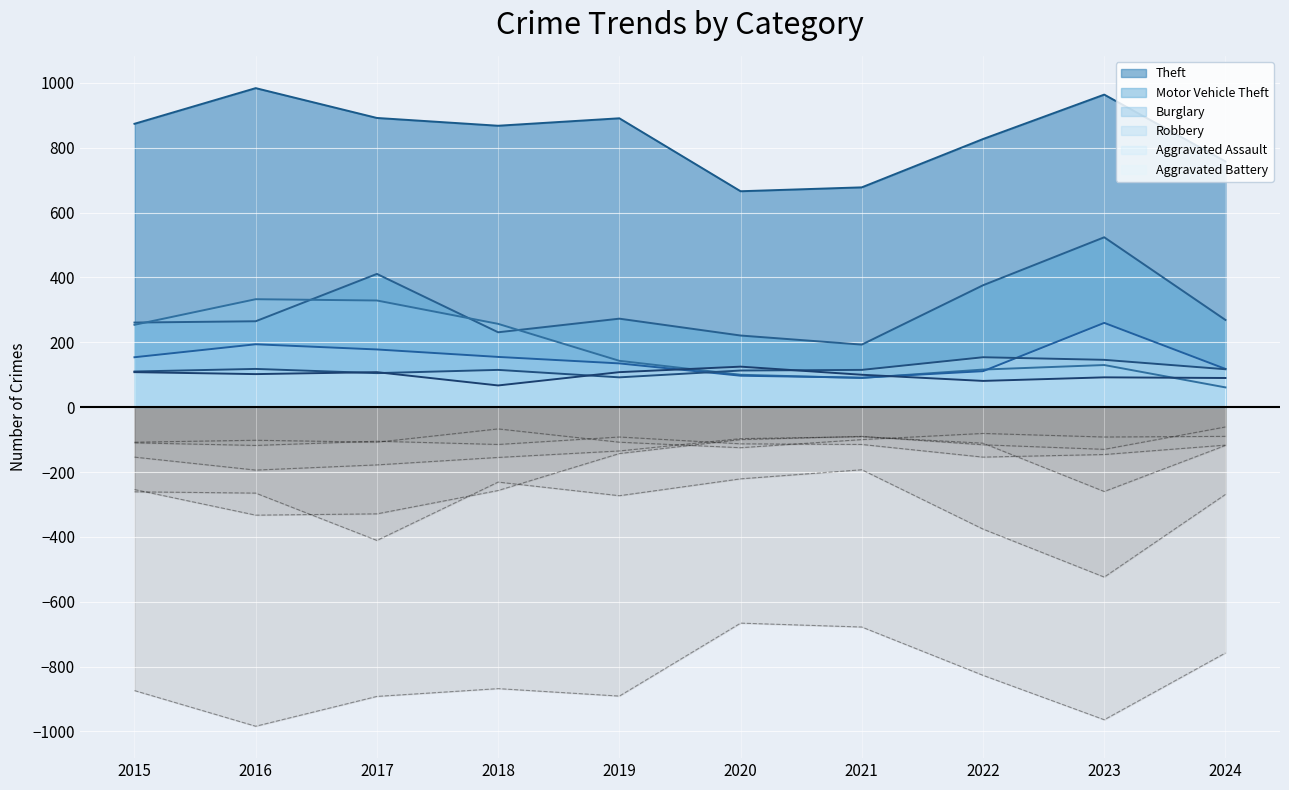

The value of Burglary at 2023 is 130. True or false?

True